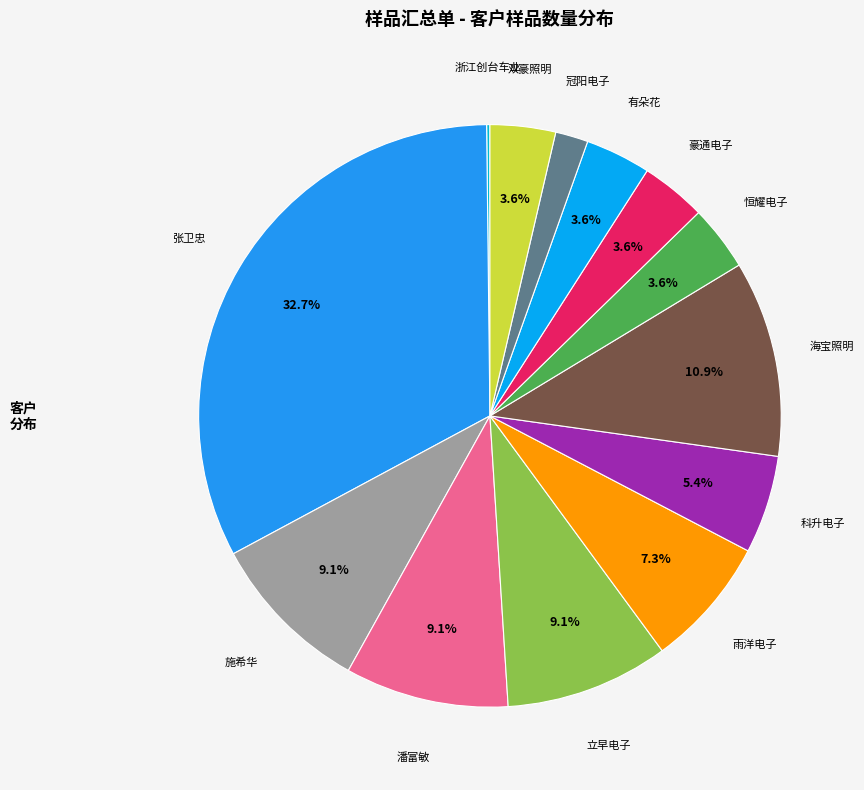

Which has a higher value, 雨洋电子 or 施希华?

施希华